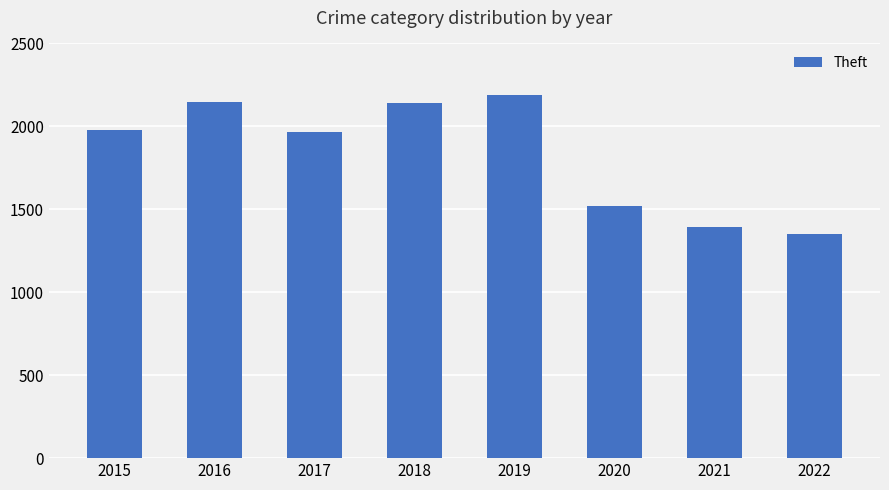

The value at 2015 is 1981. True or false?

True